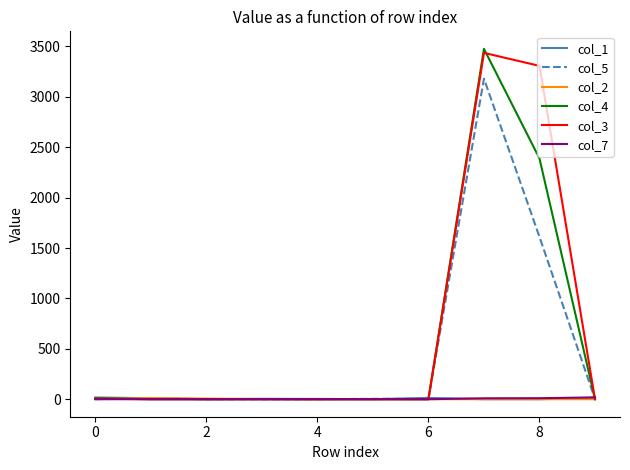

How many lines are shown in the chart?

6